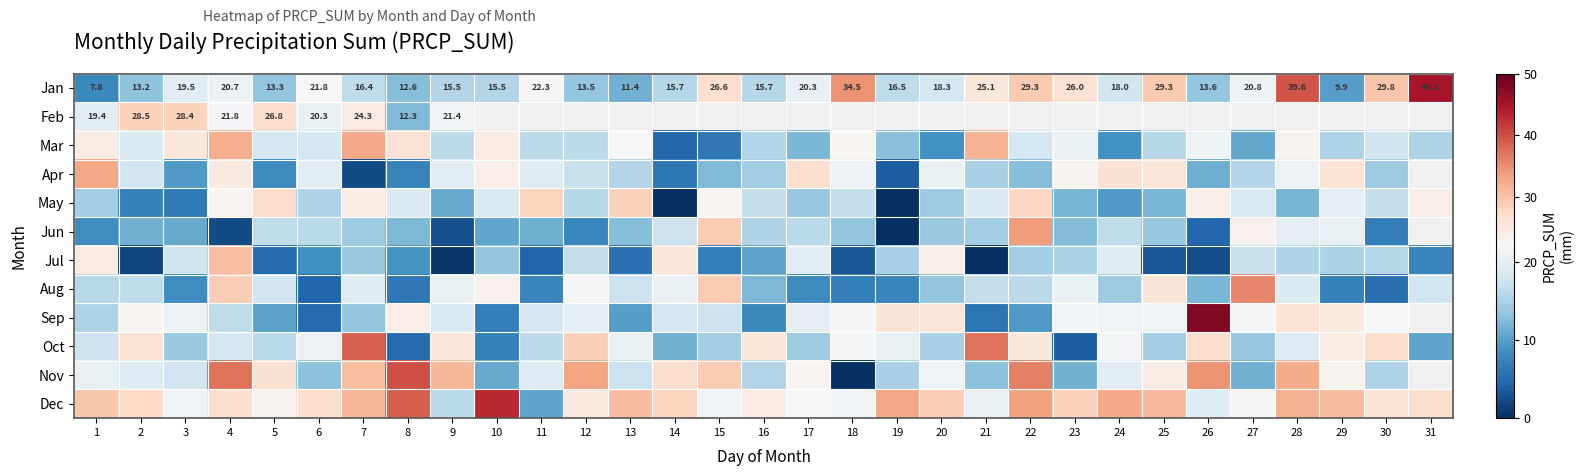

Which category has the highest value across all series?

26